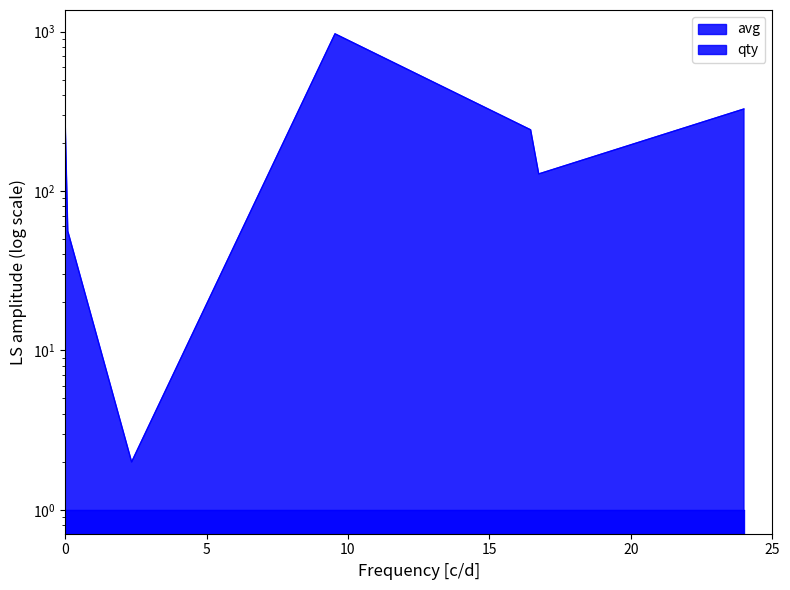

What is the sum of all values?

2012